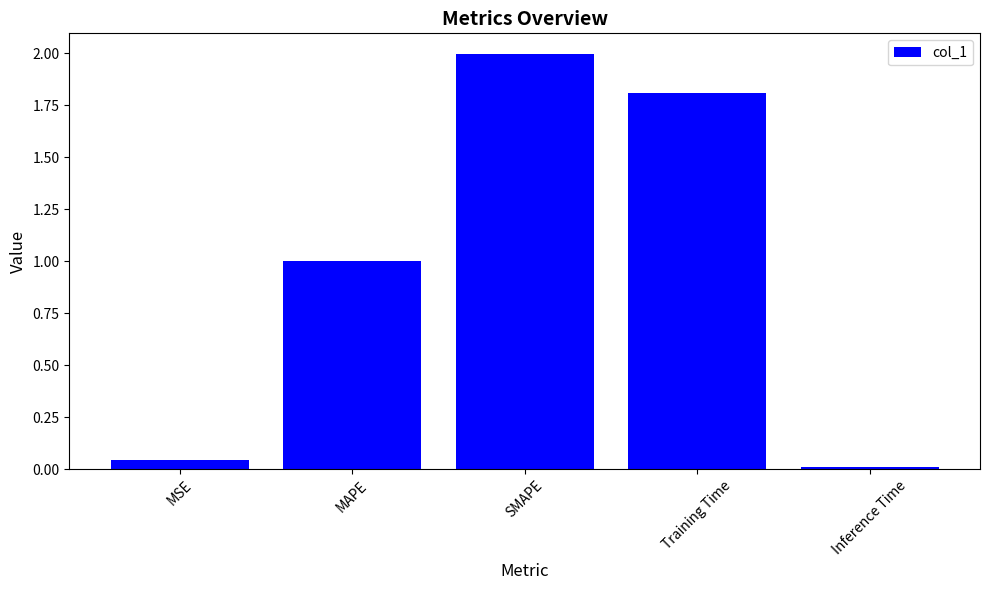

List the labels in order of value, smallest first.

Inference Time, MSE, MAPE, Training Time, SMAPE